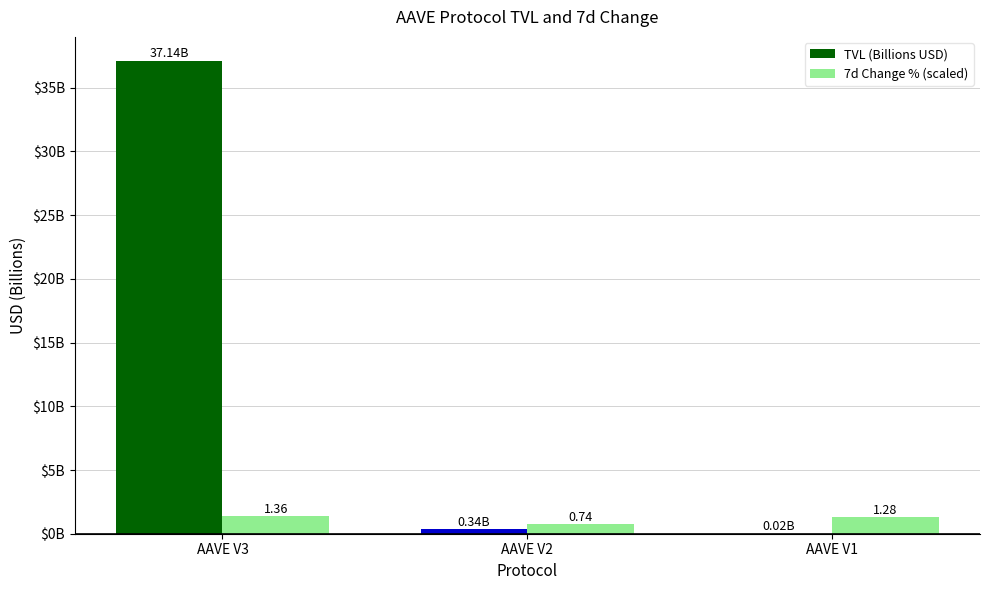

Which series changed the most between AAVE V3 and AAVE V2?

TVL (Billions USD)